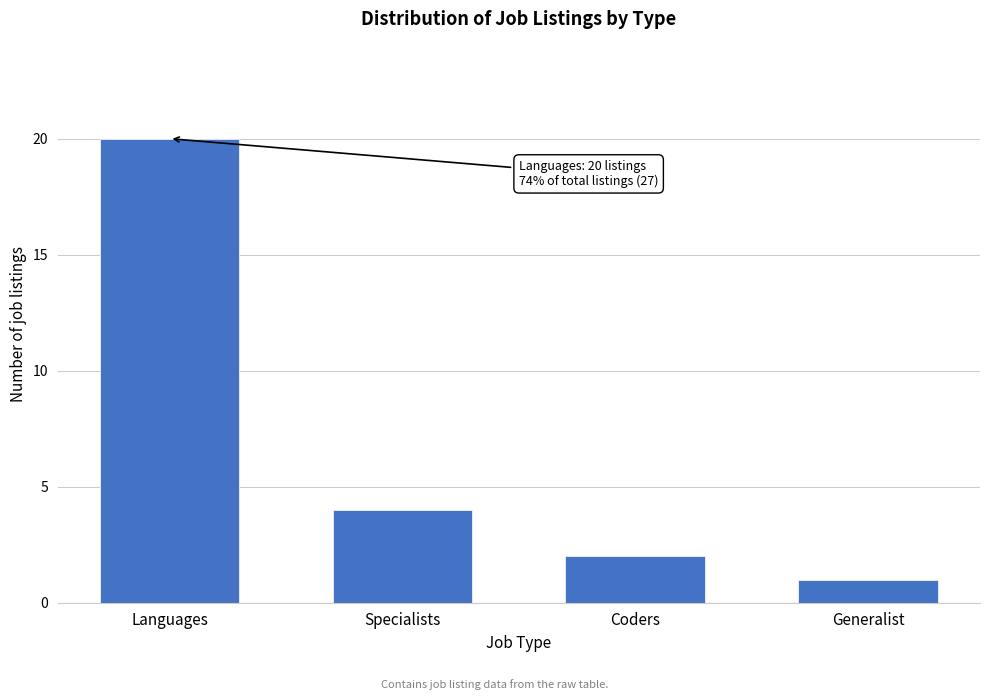

Reading right to left, extract all data points from this chart.

Generalist=1	Coders=2	Specialists=4	Languages=20